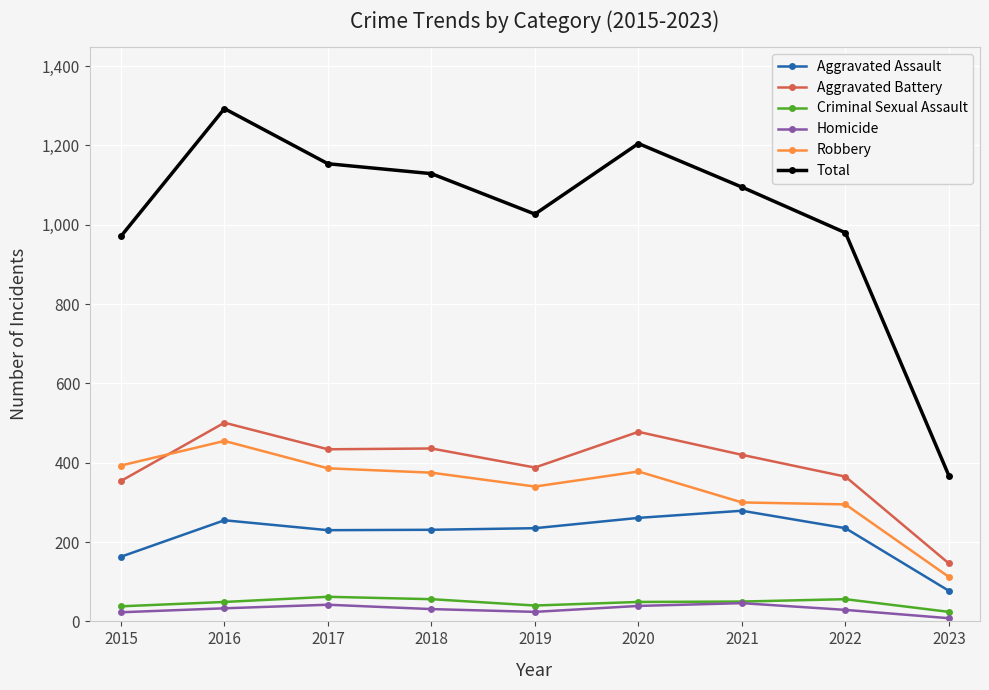

Is it true that Aggravated Battery equals 610 at 2021?

False